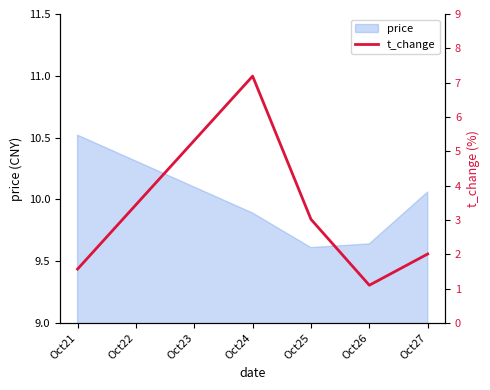

How many values are below 2?

2